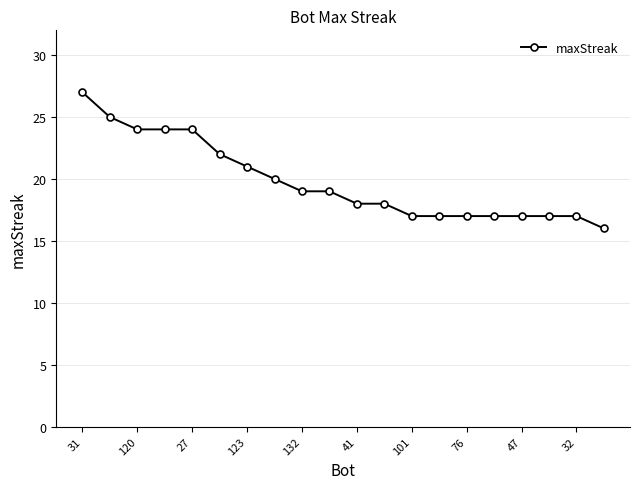

What is the difference between the maximum and minimum values?

11